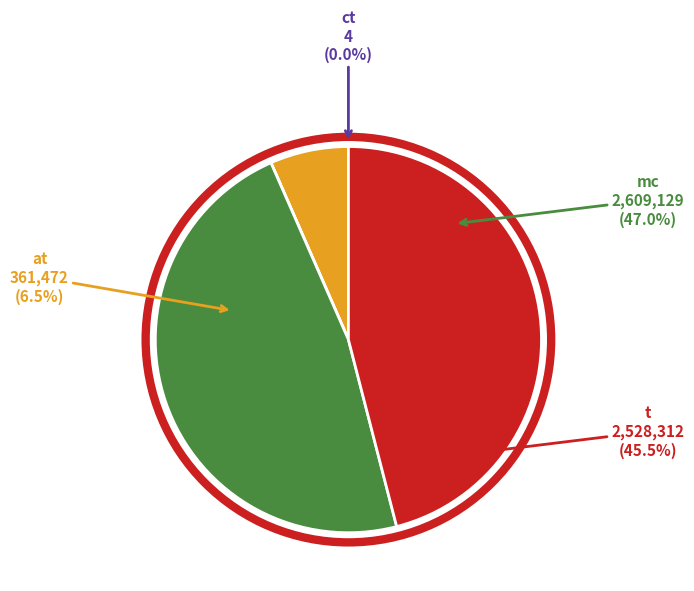

The ct slice represents 9% of the pie. True or false?

False